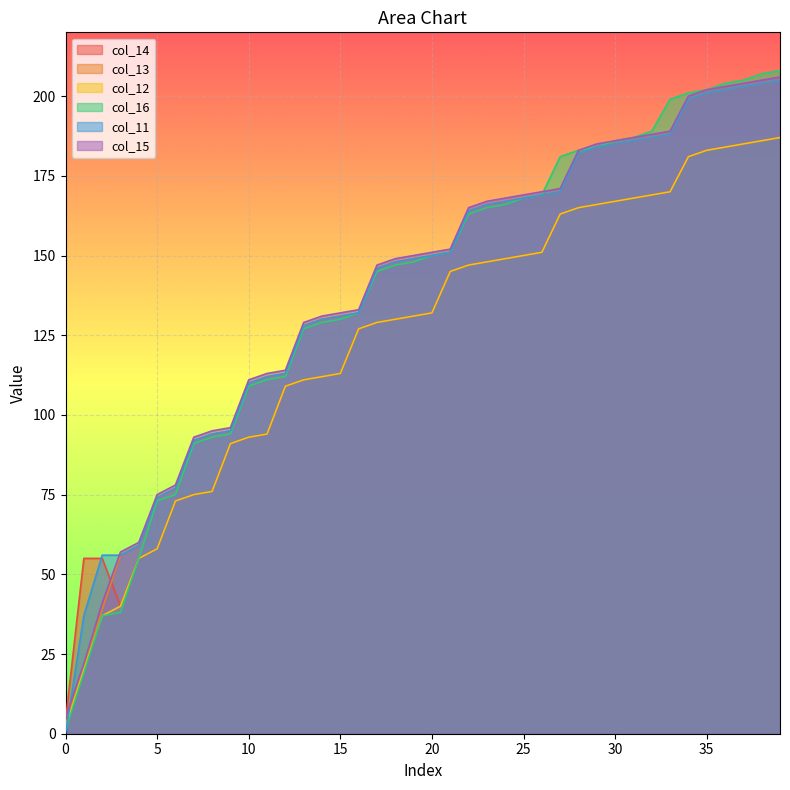

True or false: col_16 has a value of 181 at 27.

True